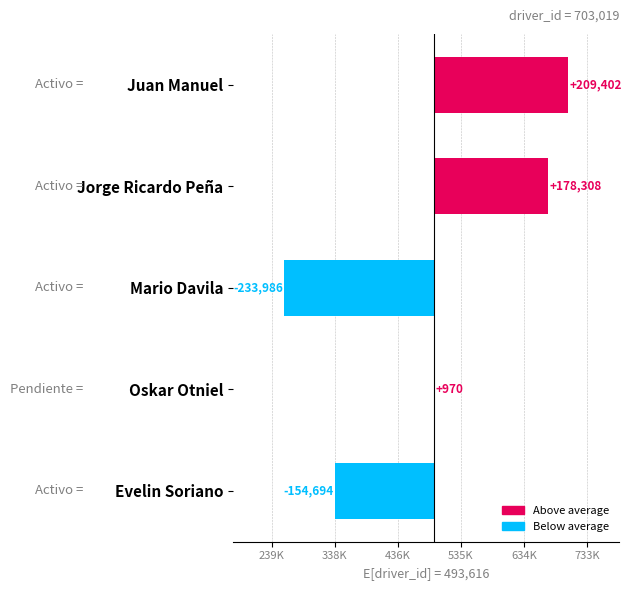

What is the sum of the values at Juan Manuel and Jorge Ricardo Peña?

387710.8